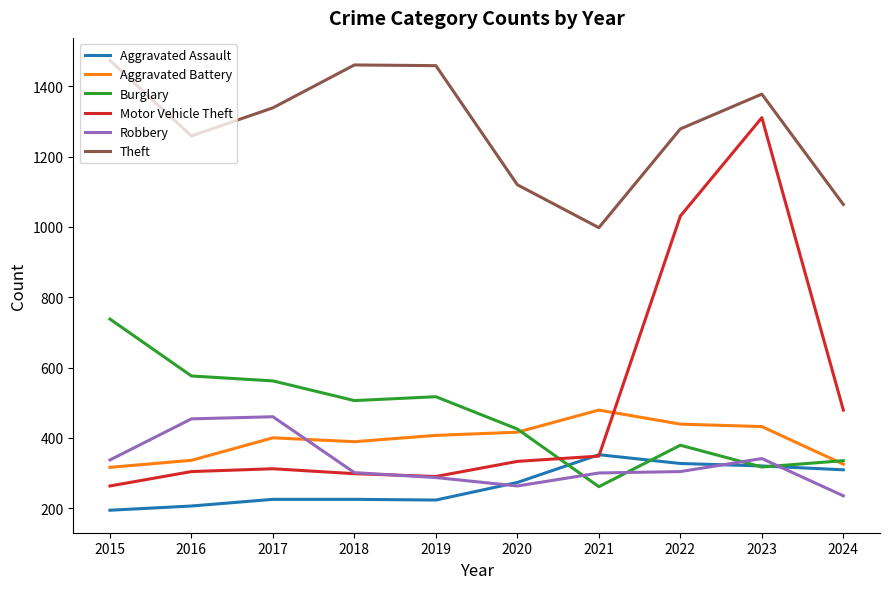

Which label corresponds to the largest value in the chart?

2015